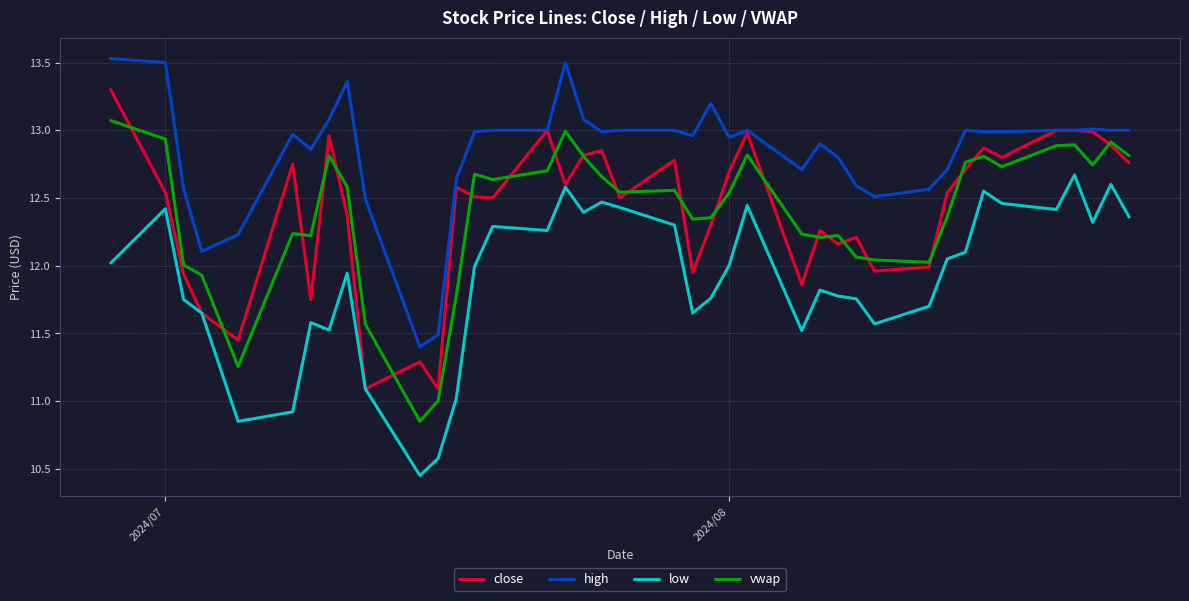

What is the maximum value for close?

13.3